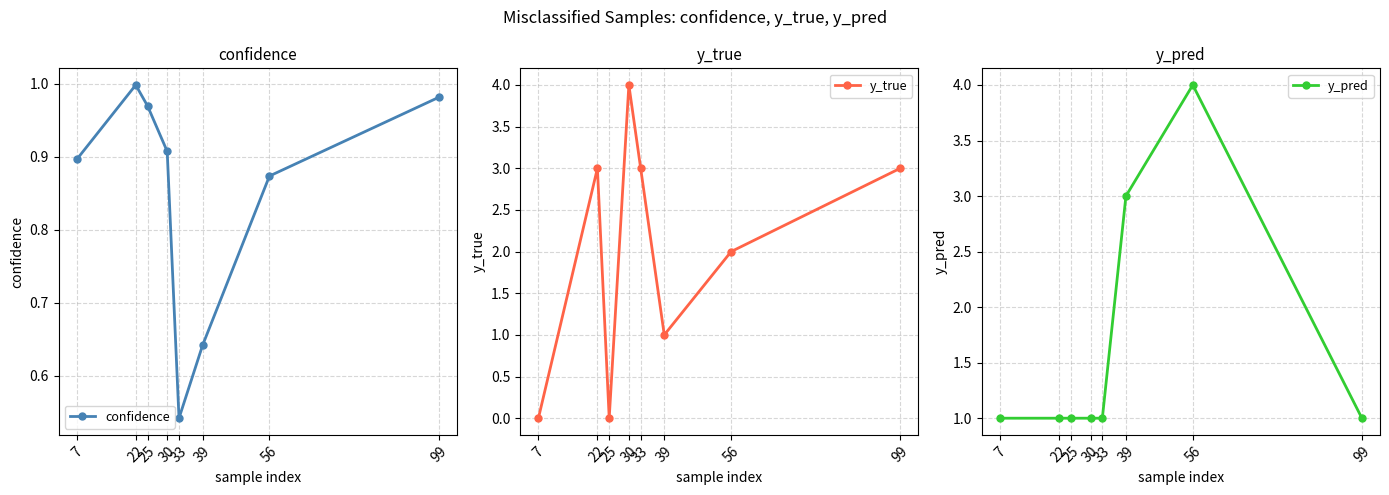

What is the value of the confidence point at the 5th from the left?

0.5